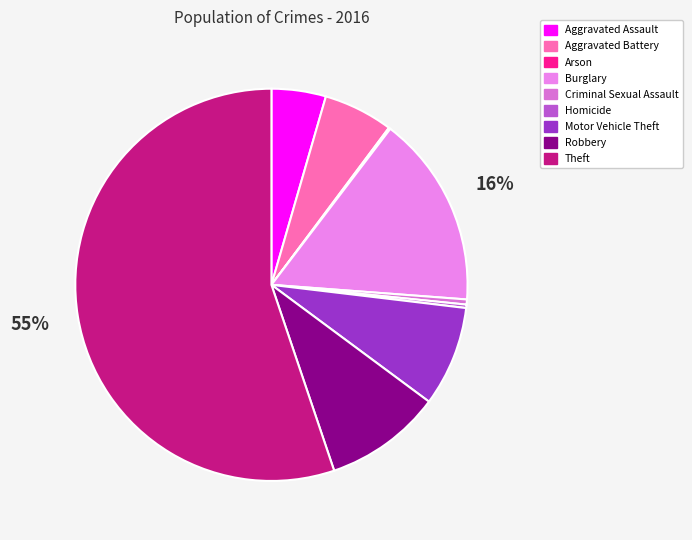

Is there a majority slice in this chart?

Yes